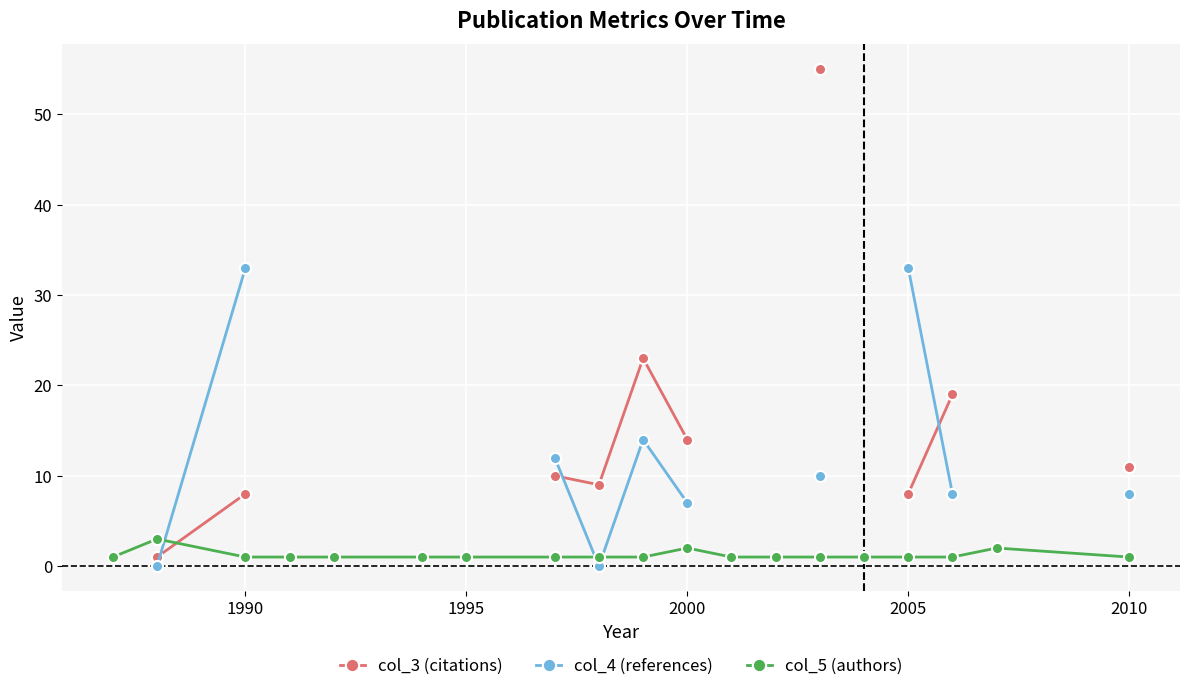

What is the average value of the col_5 (authors) series?

1